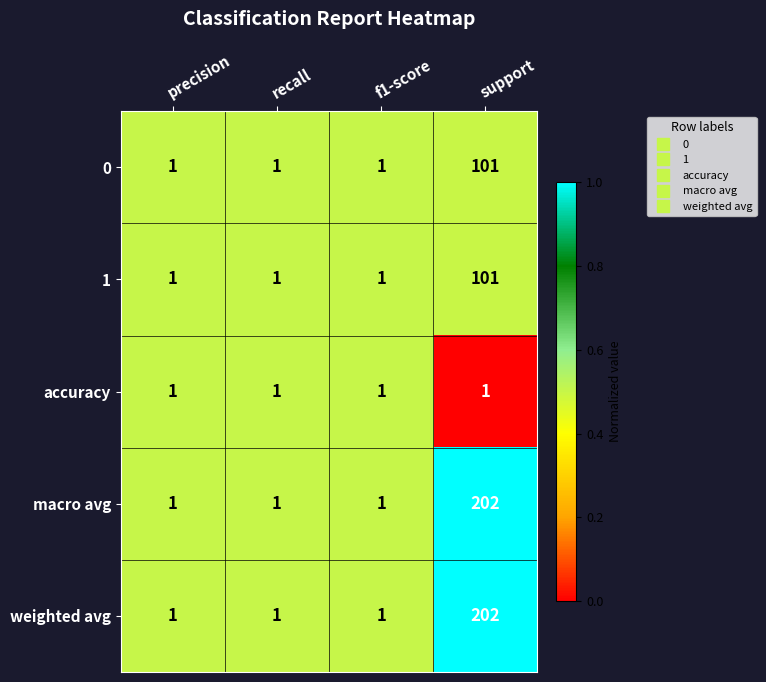

What is the total value across all series at recall?

5